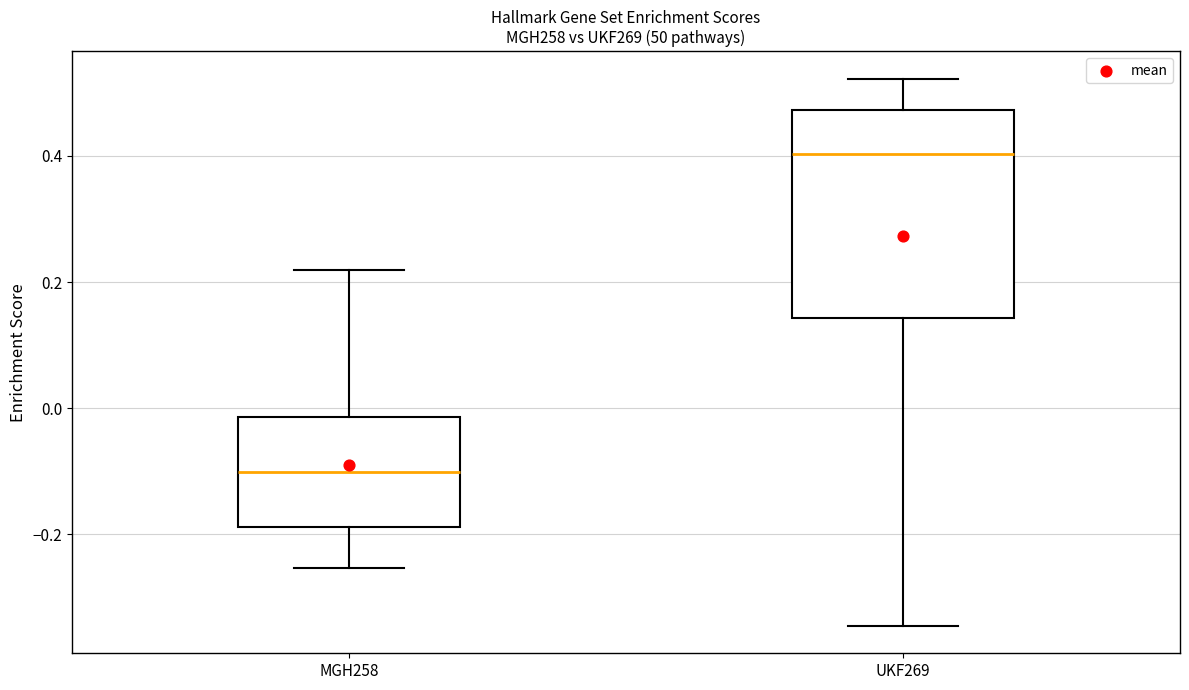

Where does the upper whisker of the box for MGH258 end on the y-axis? The values are not printed on the chart, so give them approximately, as read against the axis.

0.22